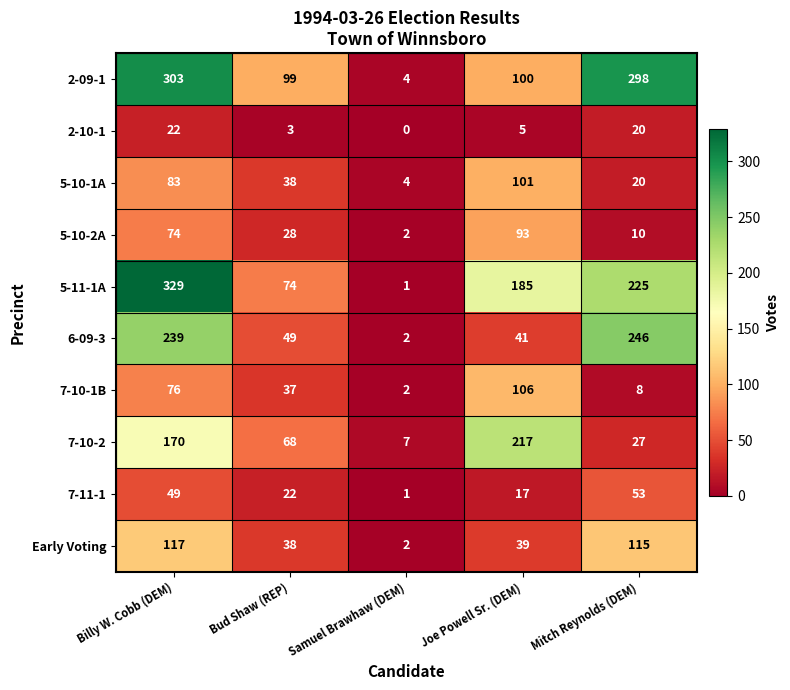

Is it true that 2-09-1 equals 6 at Samuel Brawhaw (DEM)?

False